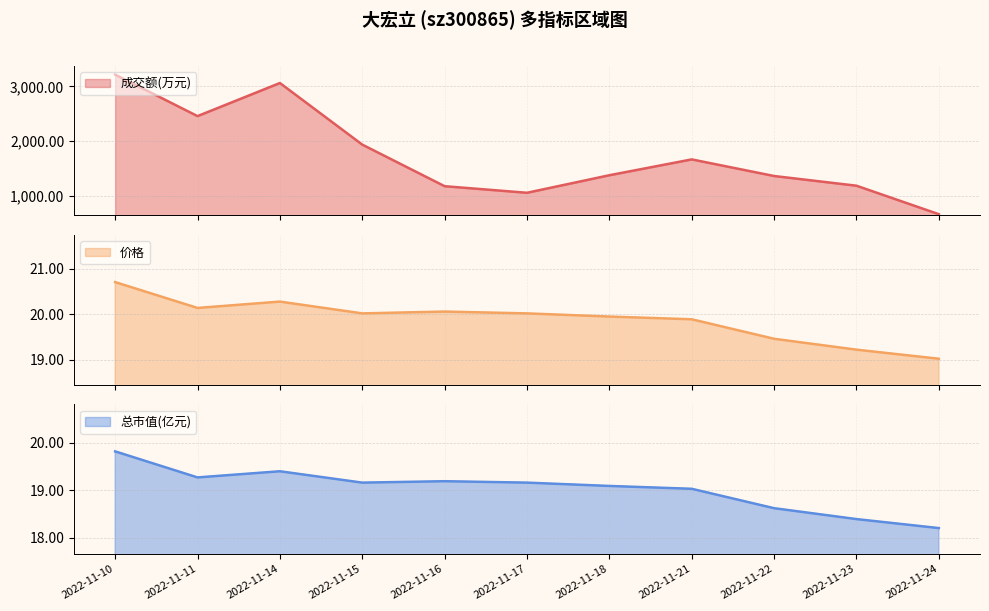

How many data points in 价格 are above 20?

6